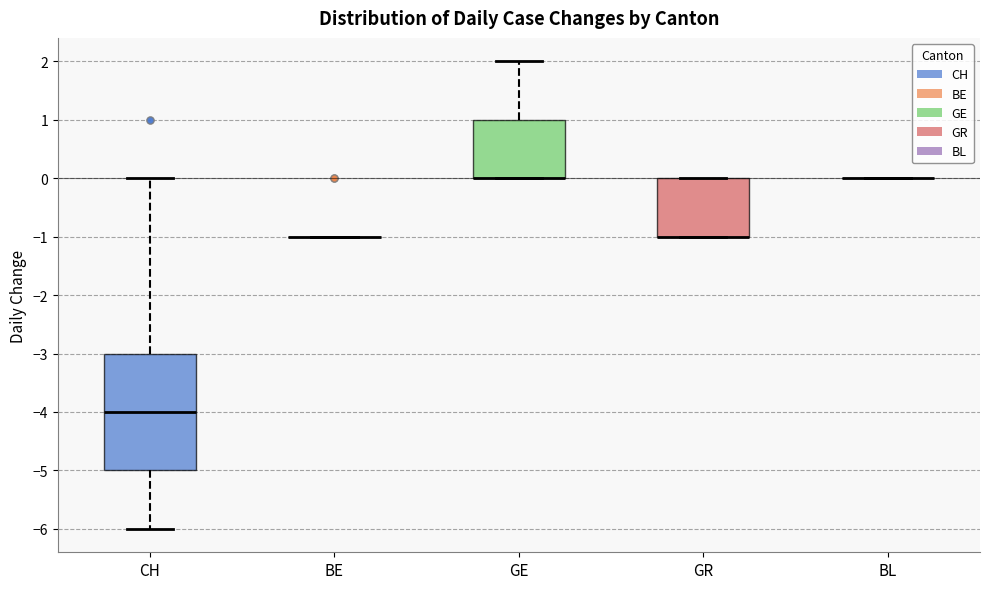

Reading left to right, transcribe this box plot: for each box, give where its median line is, the range the box spans, and where its two whiskers end, as read against the y-axis. The values are not printed on the chart, so give them approximately, as read against the axis.

CH: median -4, box -5 to -3, whiskers -6 to 0
BE: box collapsed to a line at -1, whiskers -1 to -1
GE: median 0 (drawn on the box's lower edge), box 0 to 1, whiskers 0 to 2
GR: median -1 (drawn on the box's lower edge), box -1 to 0, whiskers -1 to 0
BL: box collapsed to a line at 0, whiskers 0 to 0